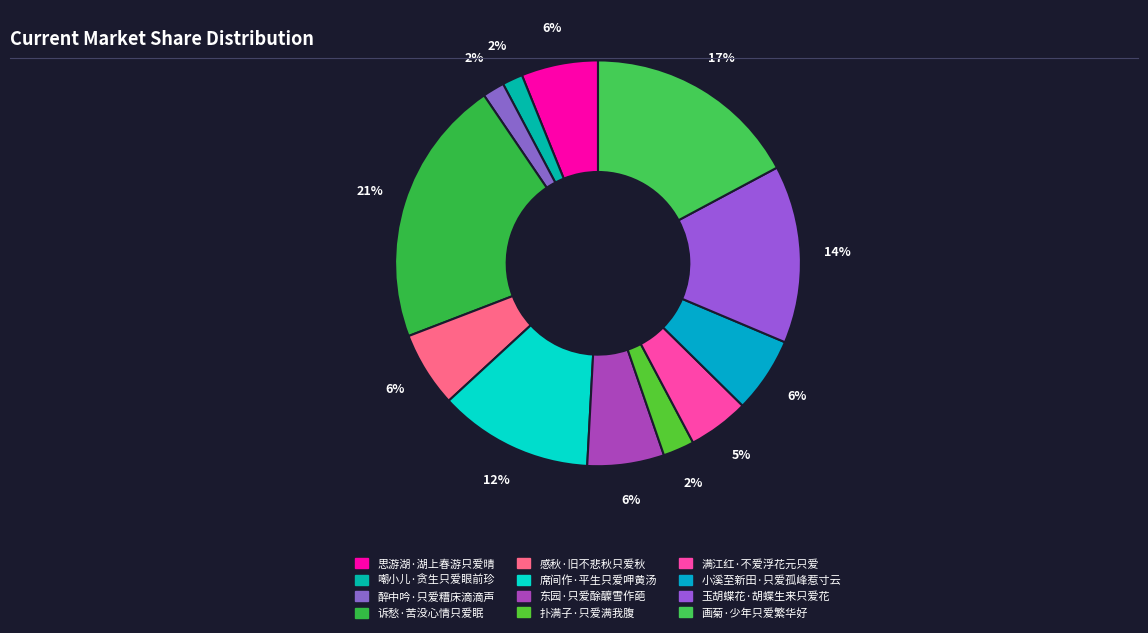

Rank the categories by value from highest to lowest.

诉愁·苦没心情只爱眠, 画菊·少年只爱繁华好, 玉胡蝶花·胡蝶生来只爱花, 席间作·平生只爱呷黄汤, 东园·只爱酴醾雪作葩, 思游湖·湖上春游只爱晴, 小溪至新田·只爱孤峰惹寸云, 感秋·旧不悲秋只爱秋, 满江红·不爱浮花元只爱, 扑满子·只爱满我腹, 醉中吟·只爱糟床滴滴声, 嘲小儿·贪生只爱眼前珍